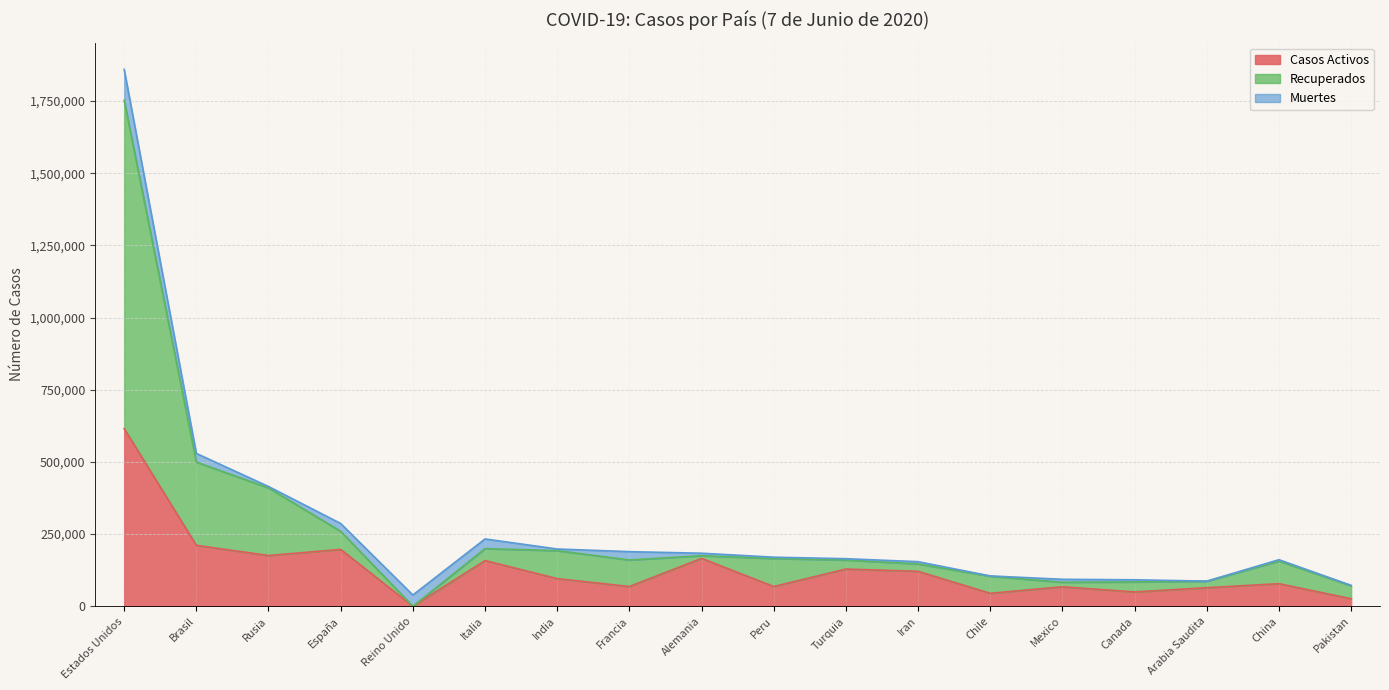

What is the sum of the Casos Activos values at Brasil and Mexico?

278571